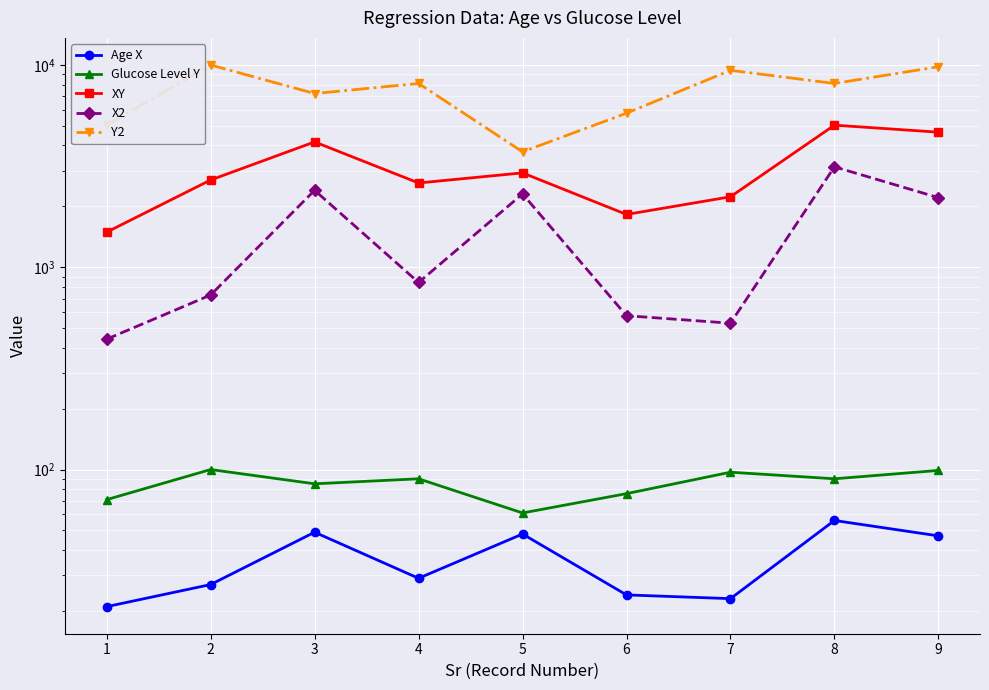

Which series changed the most between 2 and 7?

Y2